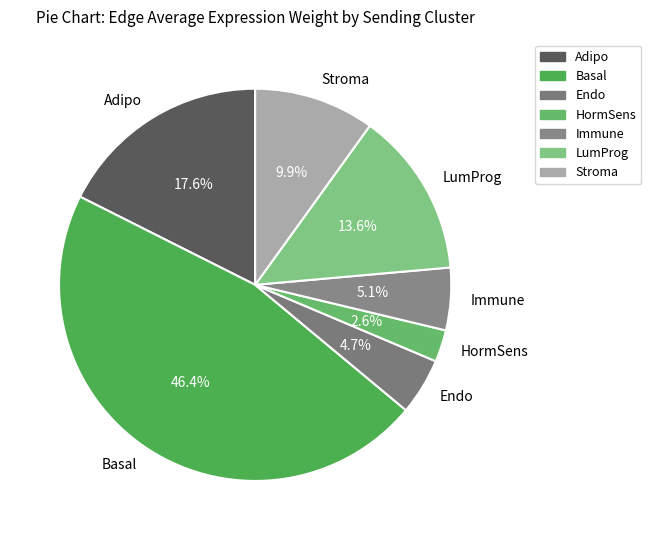

Does HormSens represent more than half of the total?

No